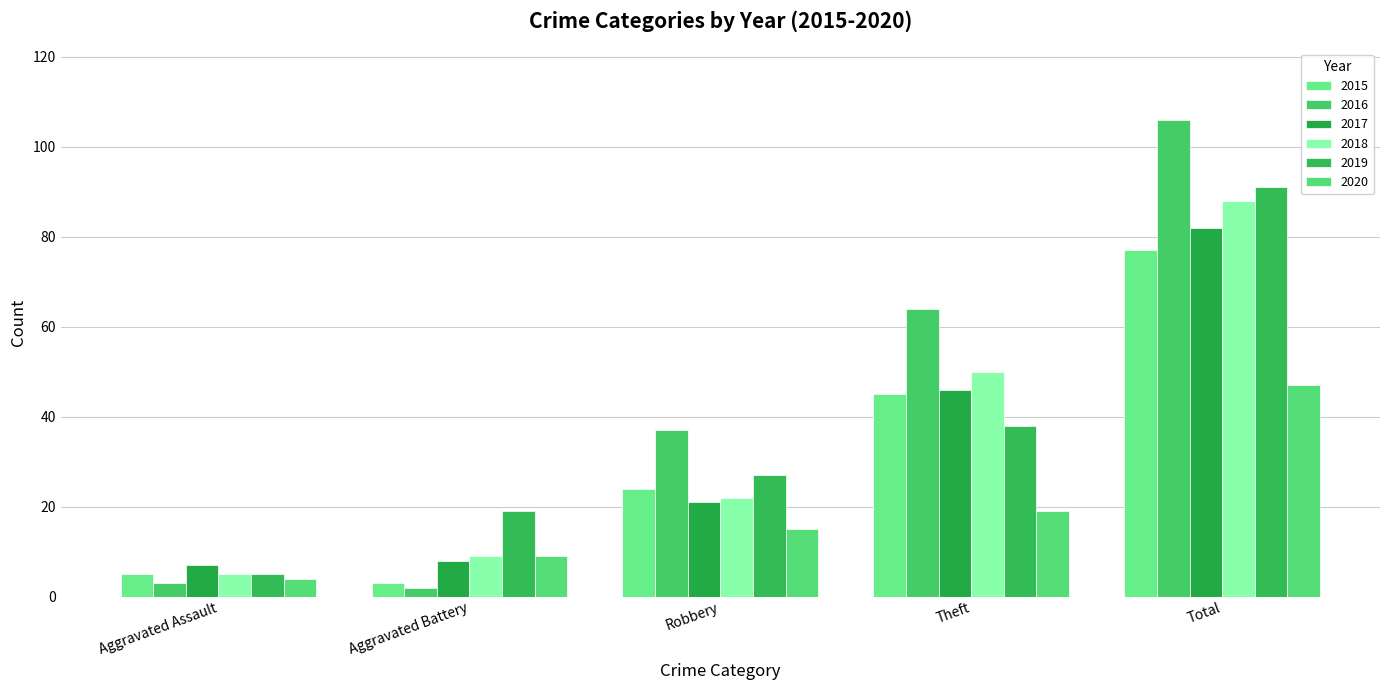

What position from the left is Total?

5